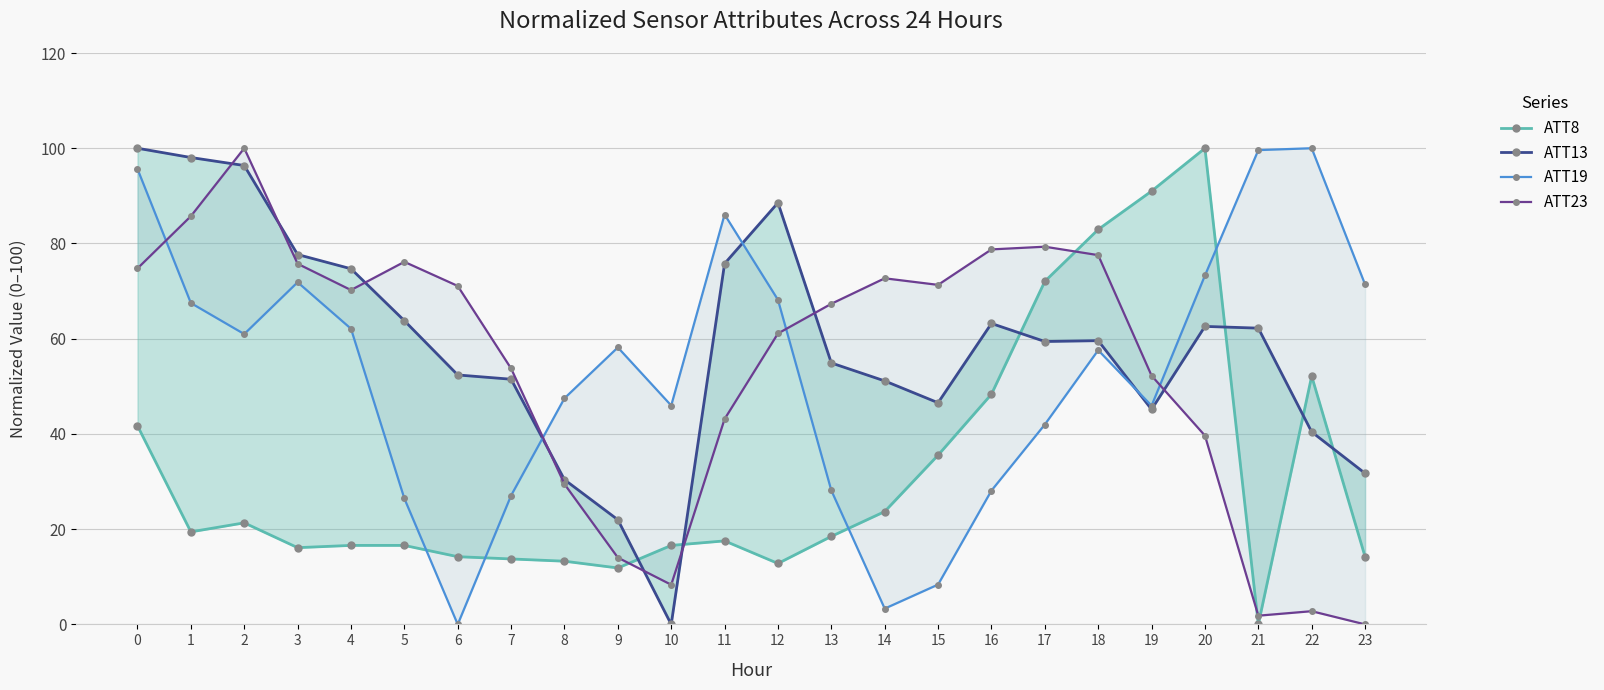

What is the sum of the ATT8 values at 17 and 5?

88.6